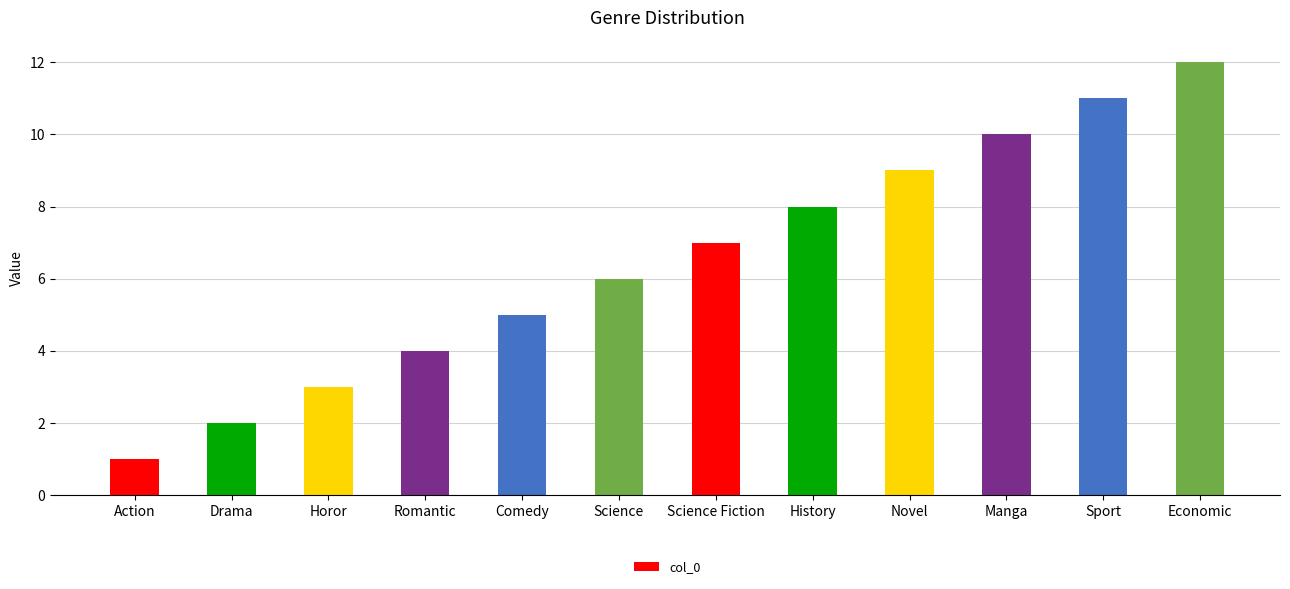

What is the approximate value at Comedy?

5